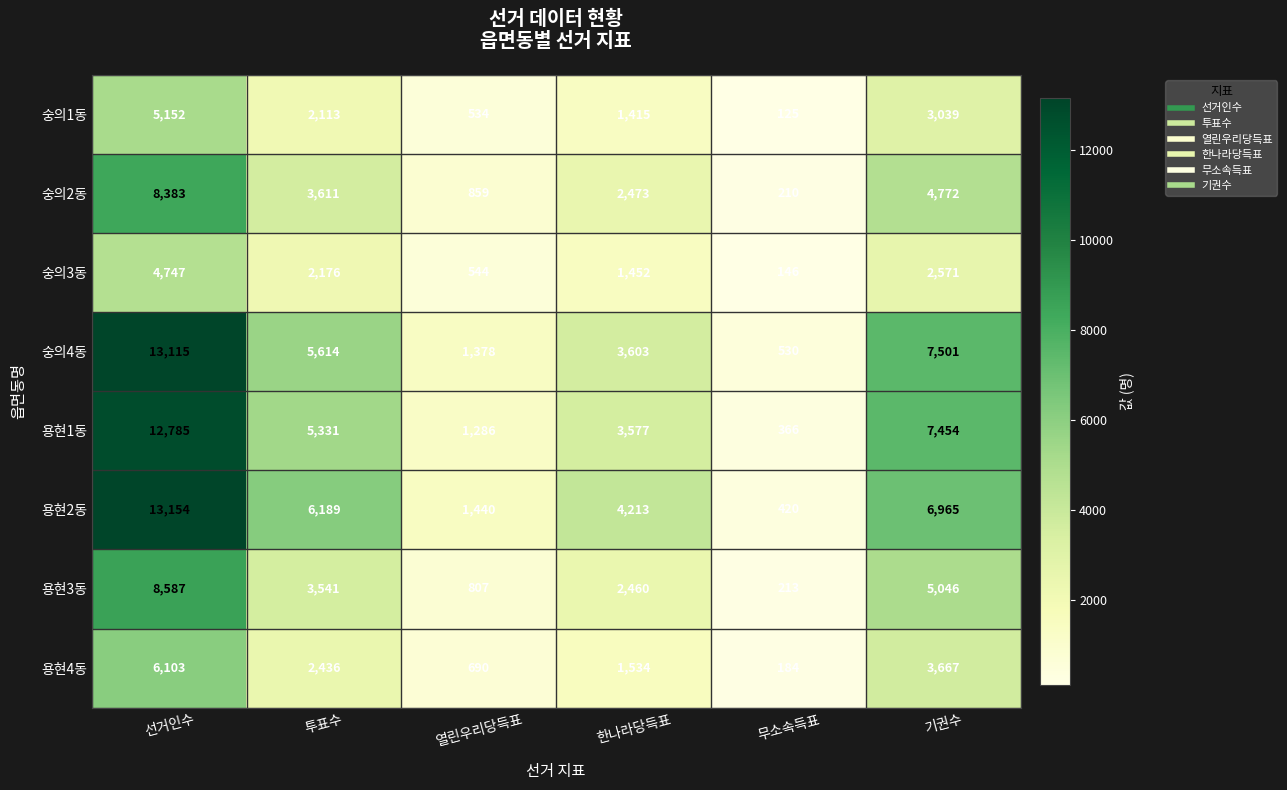

What is the sum of all 숭의4동 values?

31741